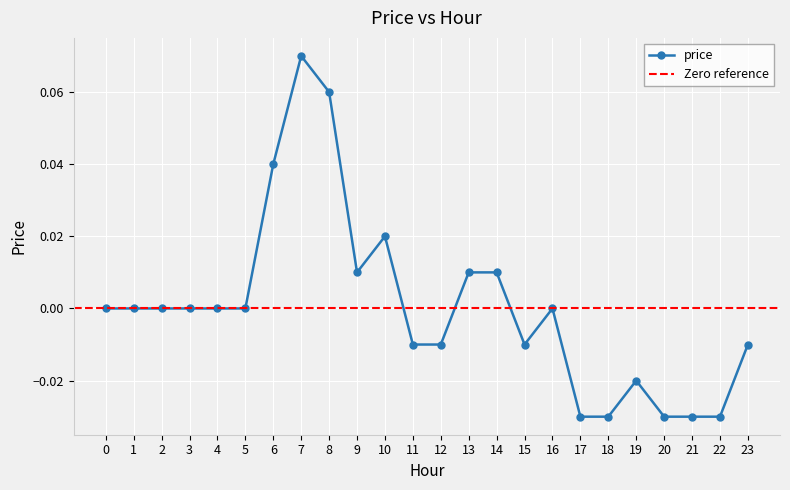

Reading right to left, extract all data points from this chart.

-0.0	-0.0	-0.0	-0.0	-0.0	-0.0	-0.0	0.0	-0.0	0.0	0.0	-0.0	-0.0	0.0	0.0	0.1	0.1	0.0	0.0	0.0	0.0	0.0	0.0	0.0